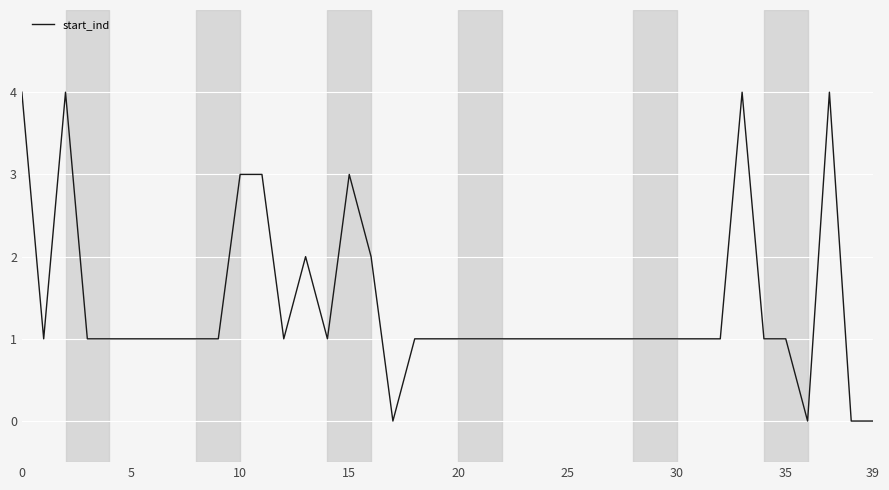

What is the maximum value shown in the chart?

4